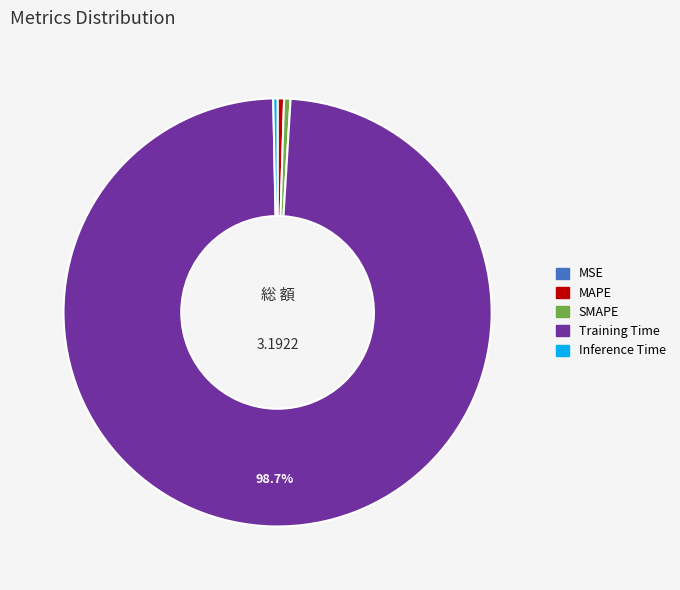

Is there any slice that represents more than half of the pie?

Yes